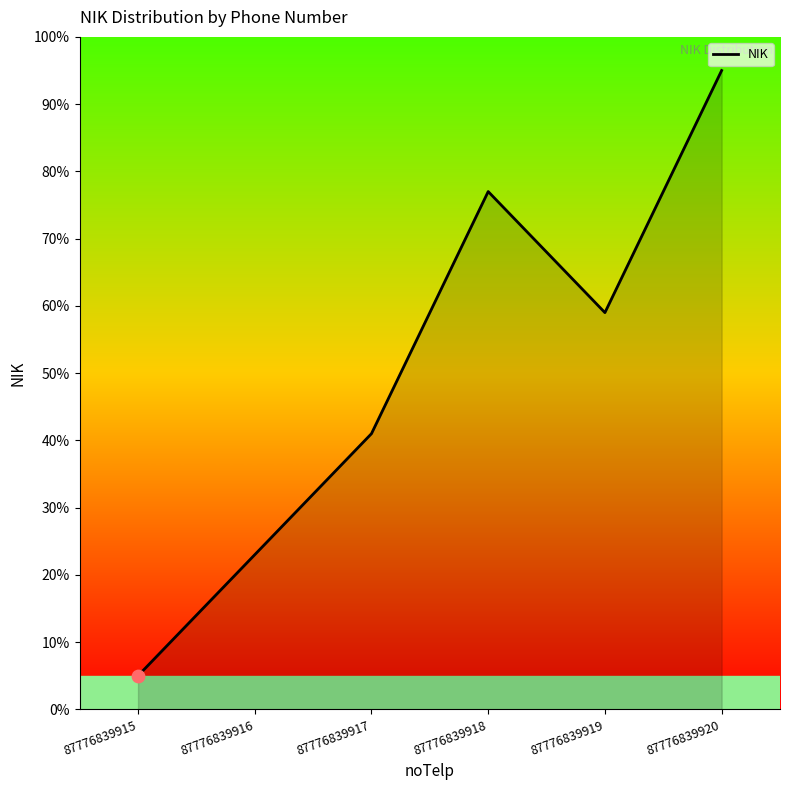

What is the change in value from 87776839916 to 87776839919?

+36